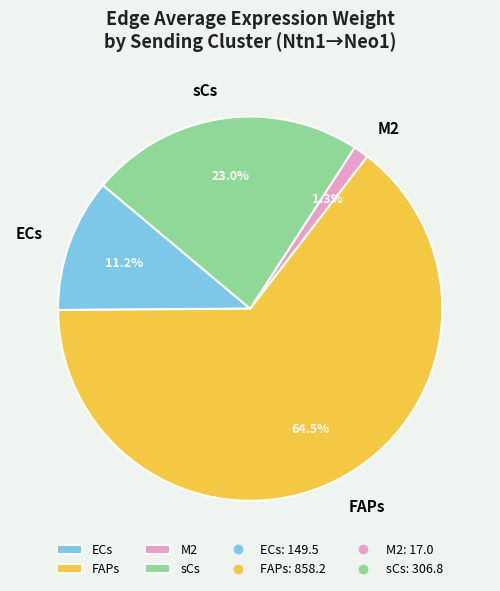

How many slices are in this pie chart?

4